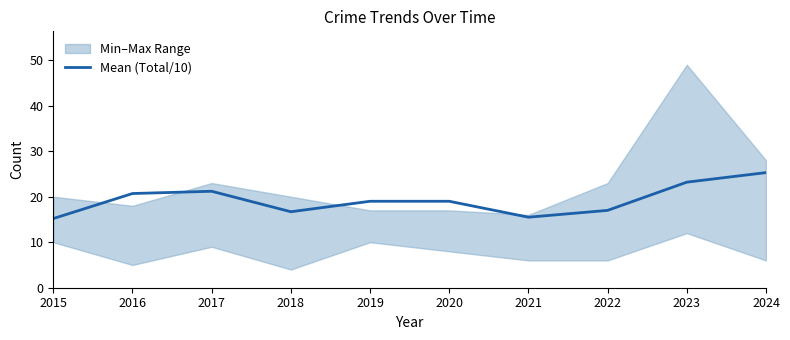

Reading right to left, what are all the values shown in this chart?

2024=25.3	2023=23.2	2022=17.0	2021=15.5	2020=19.0	2019=19.0	2018=16.7	2017=21.2	2016=20.7	2015=15.2